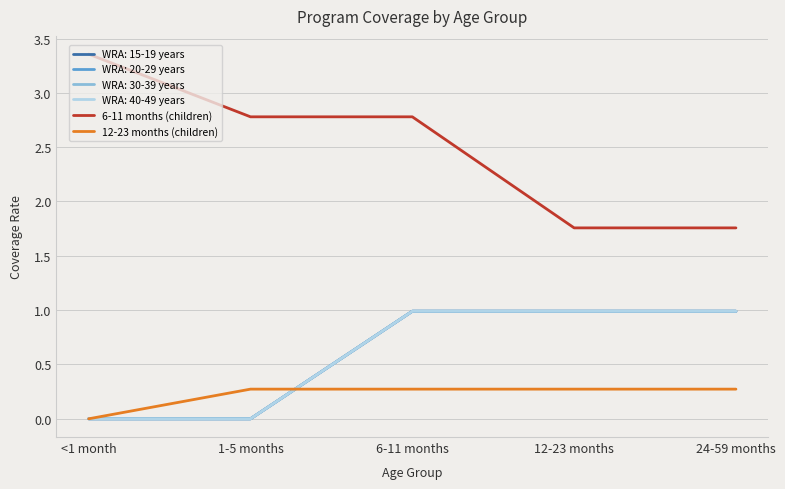

Does the chart display data point markers on the line(s)?

No